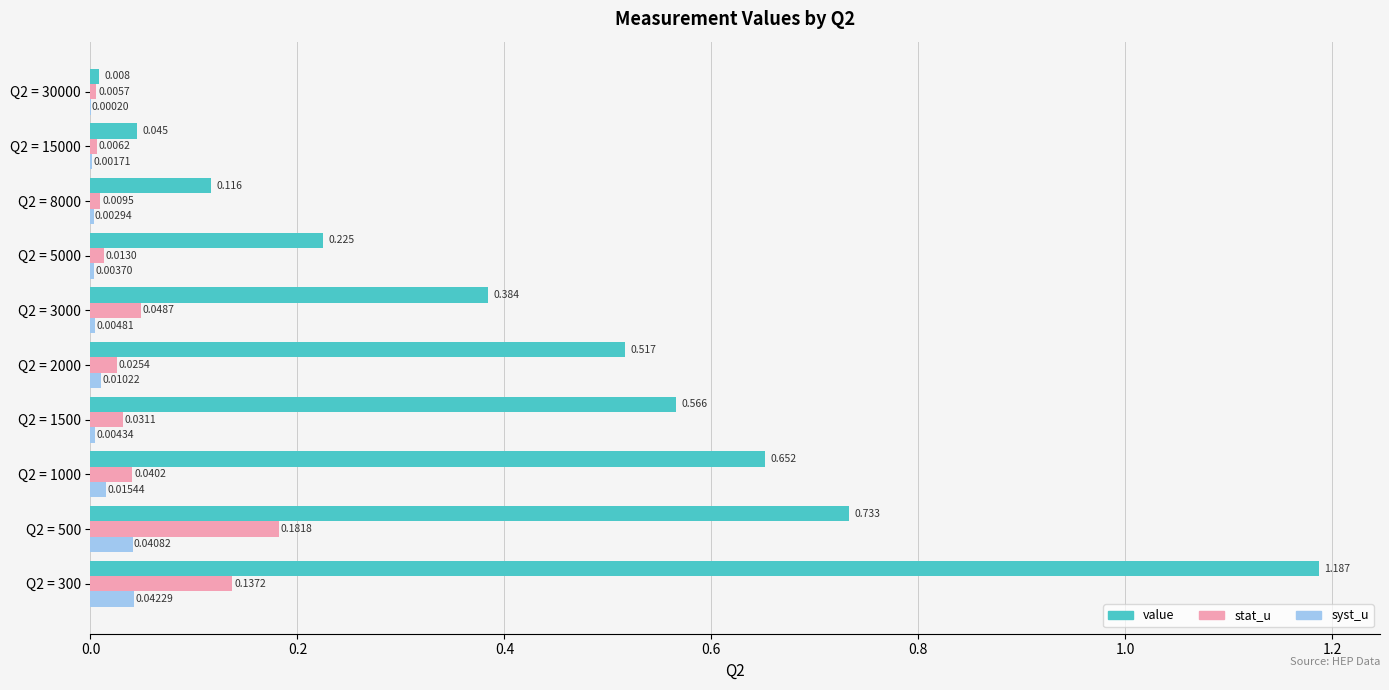

Which series changed the most between Q2 = 2000 and Q2 = 3000?

value